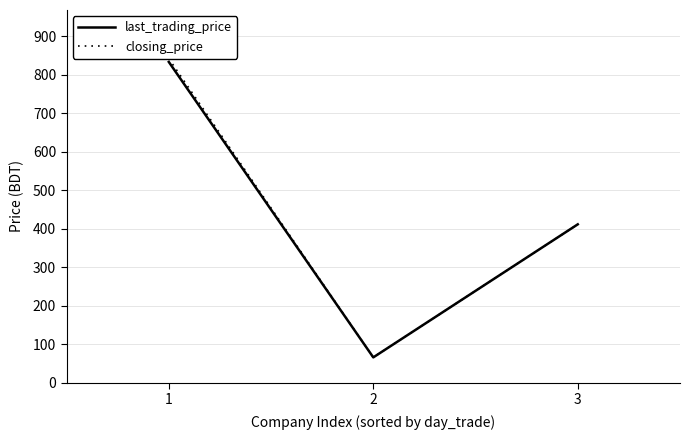

What is the total value across all series at 3?

822.2